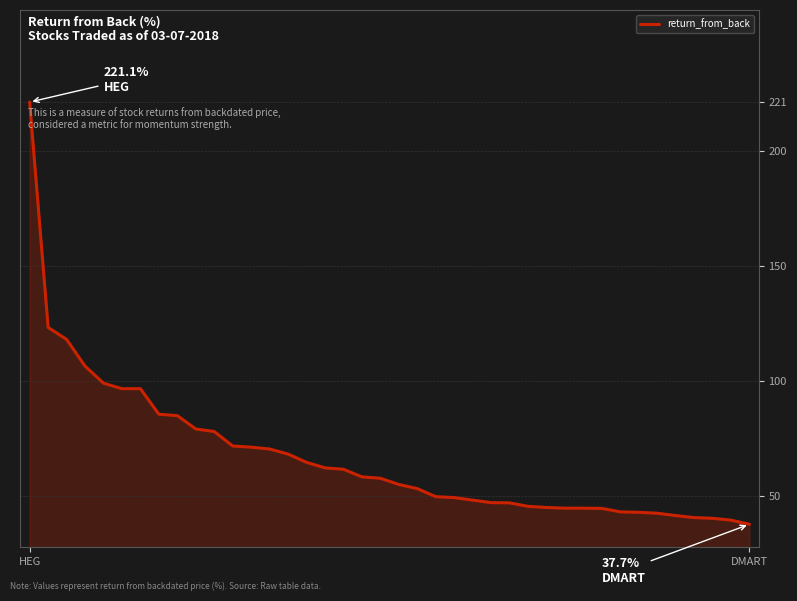

What is the maximum value shown in the chart?

221.1